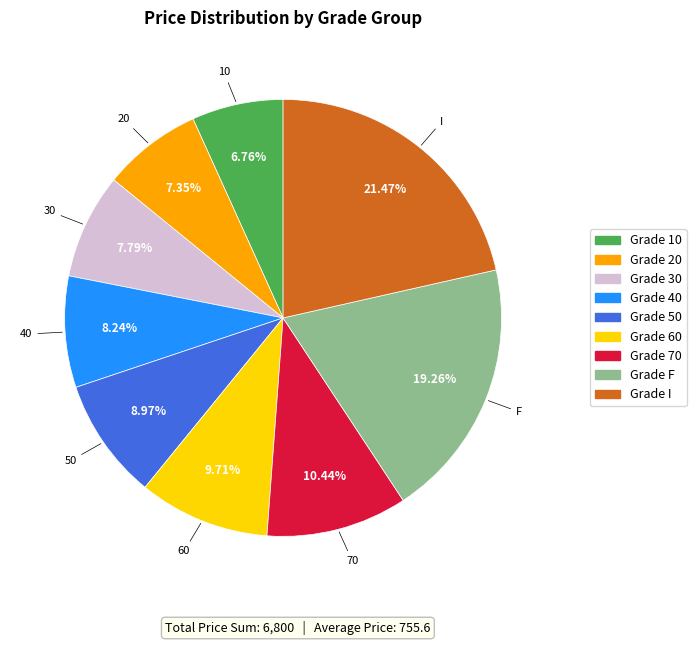

Is there any slice that represents more than half of the pie?

No